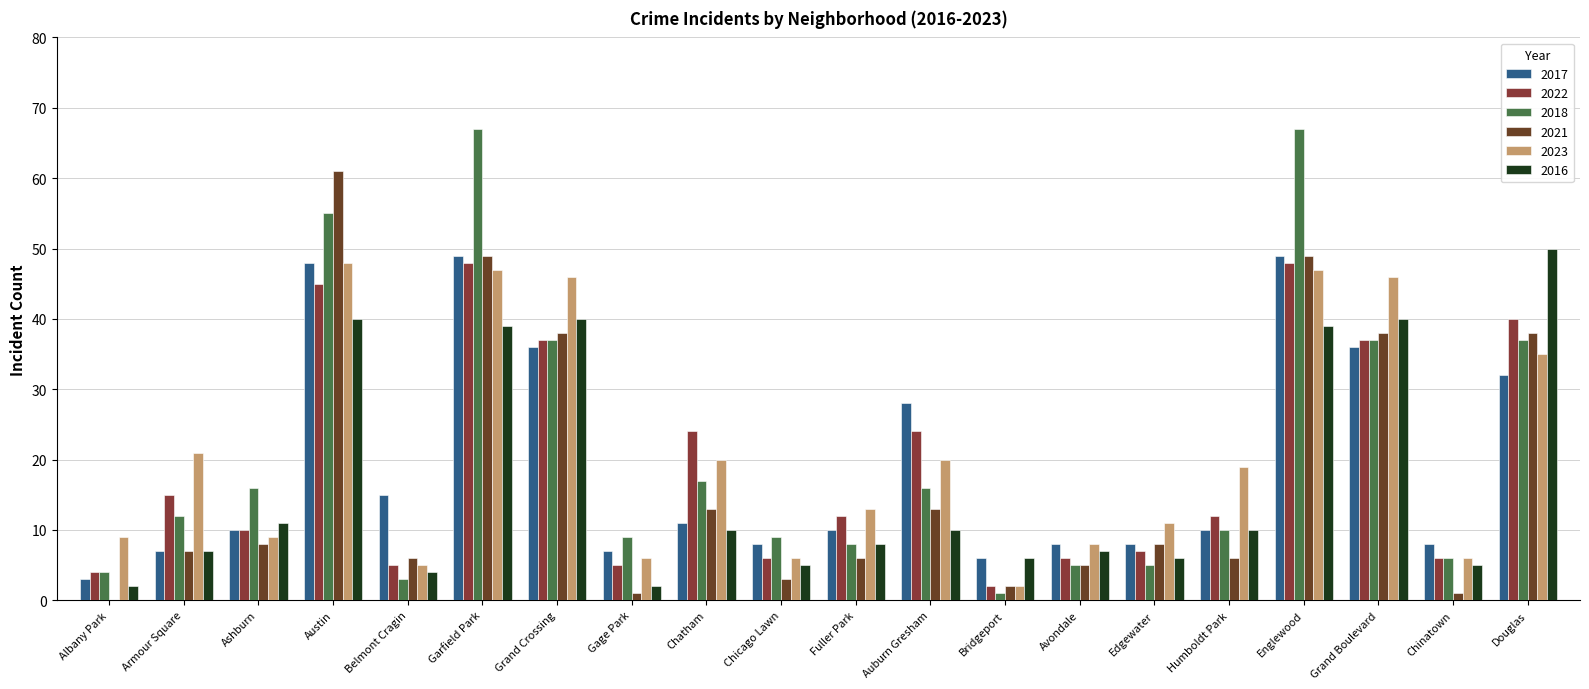

What is the sum of all 2017 values?

389